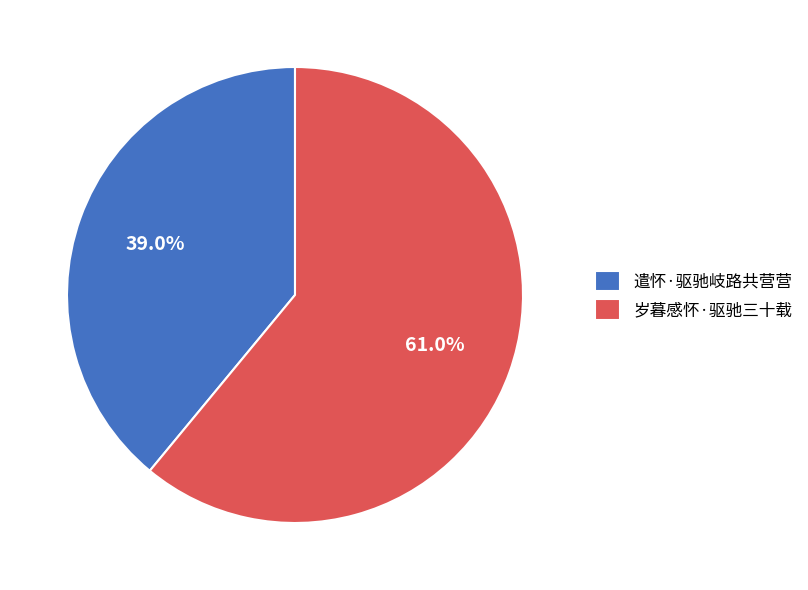

To the nearest percent, what percentage of the pie is 遣怀·驱驰岐路共营营?

39%